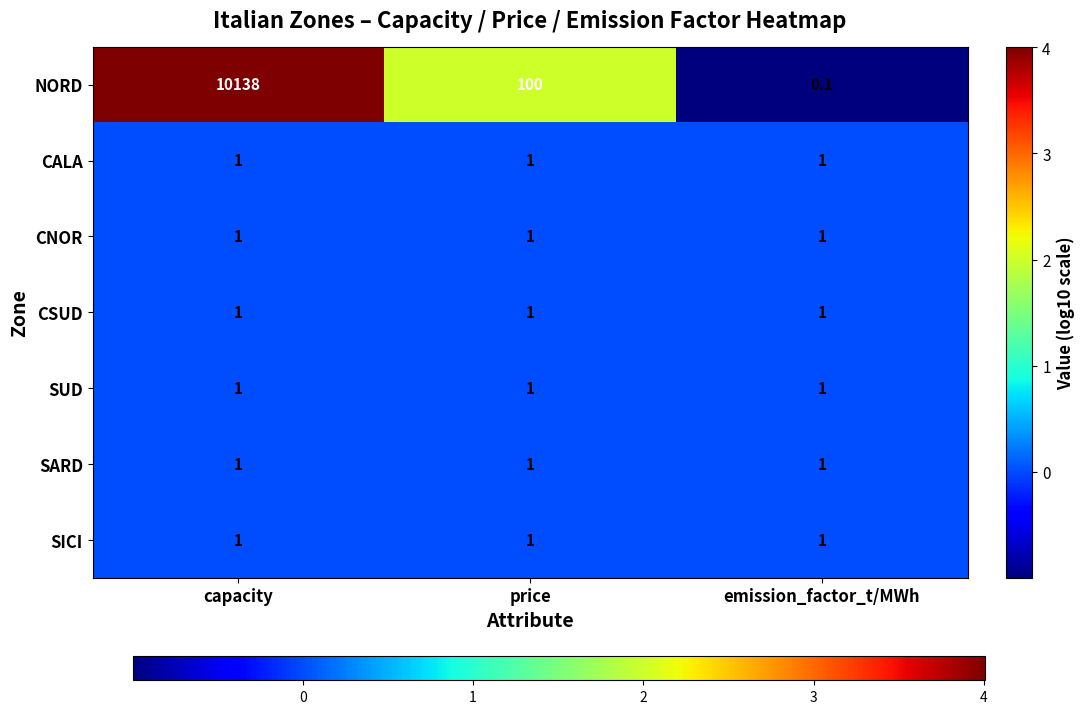

True or false: SUD has a value of 0.6 at capacity.

False